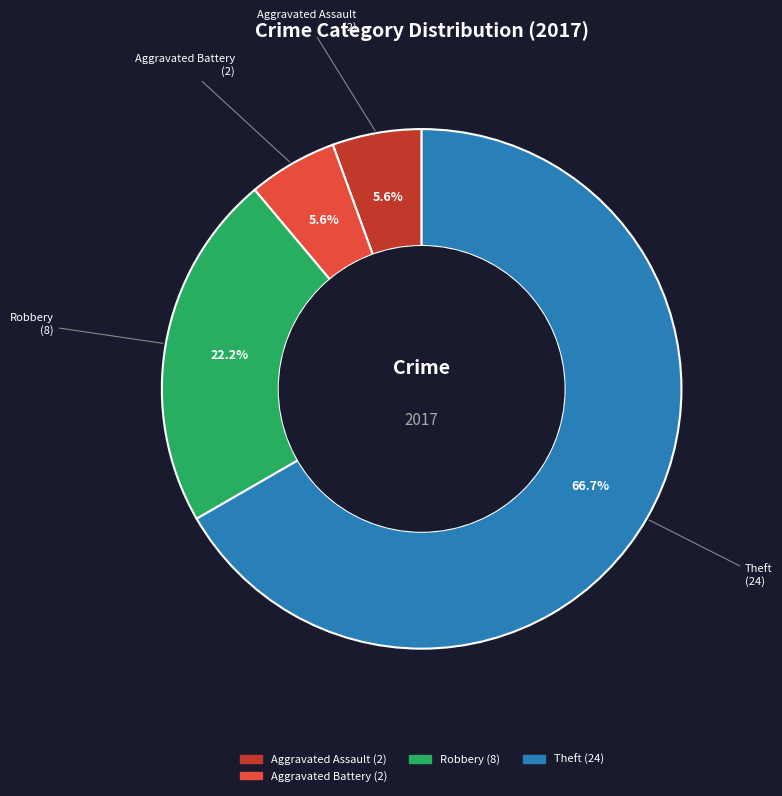

Is there any slice that represents more than half of the pie?

Yes